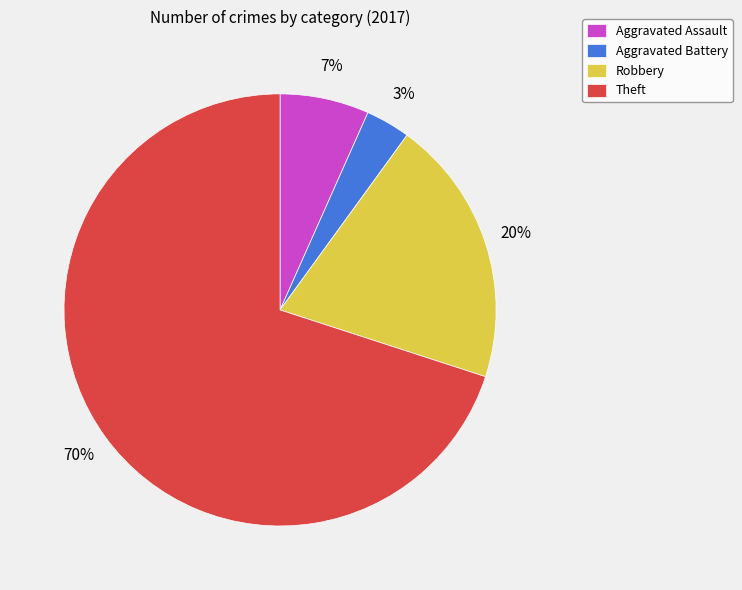

To the nearest percent, what is the average slice percentage?

25%